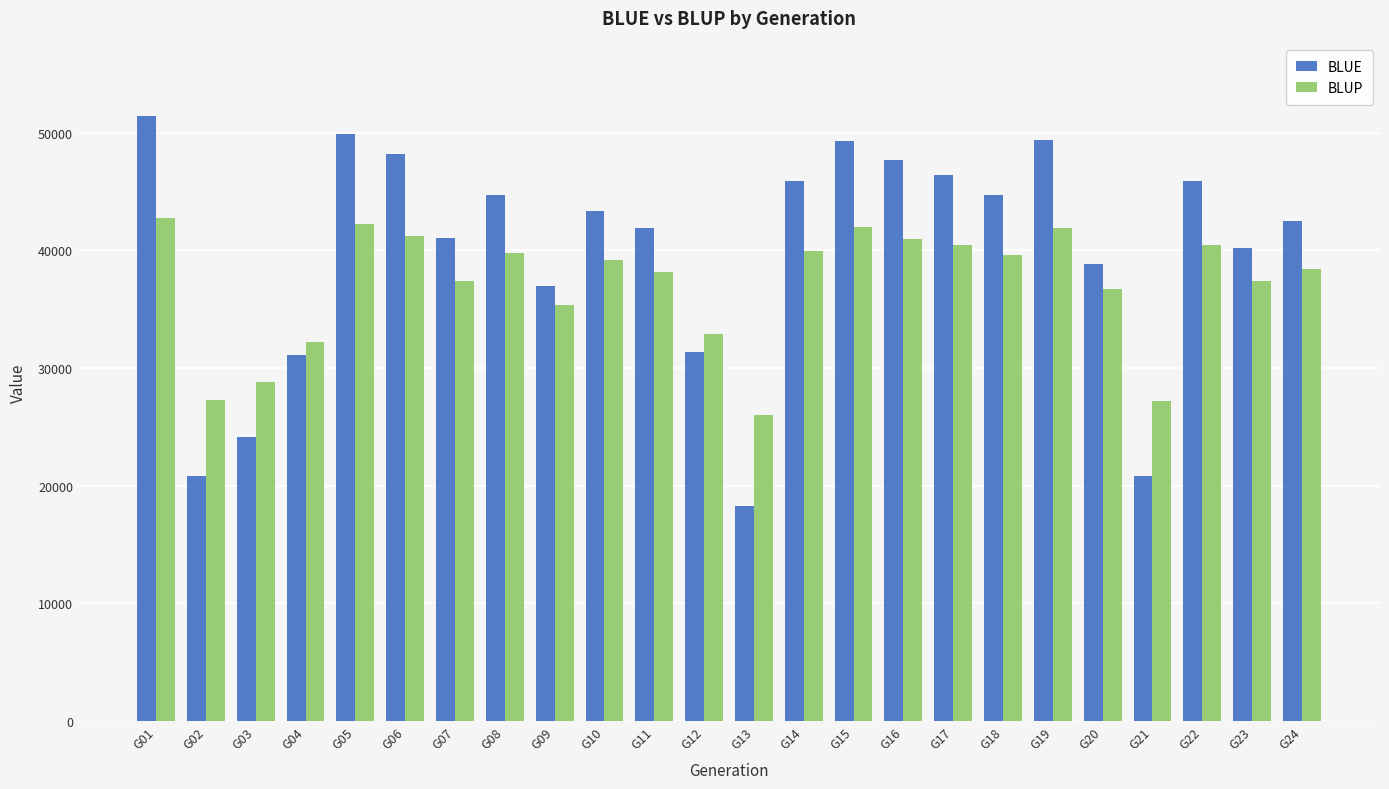

What is the spread (max minus min) of values at G16?

6755.1